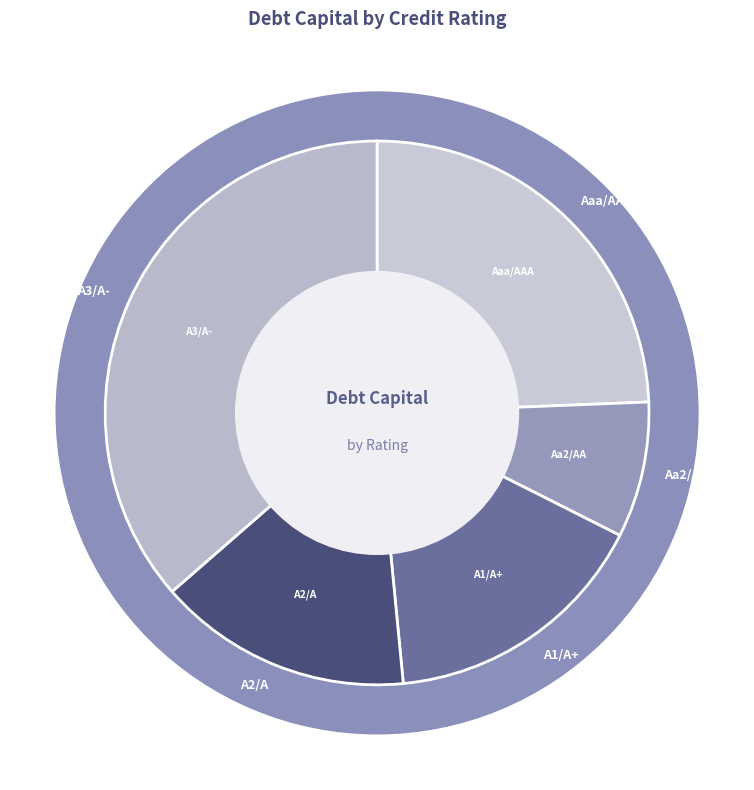

Does any single category account for the majority?

No